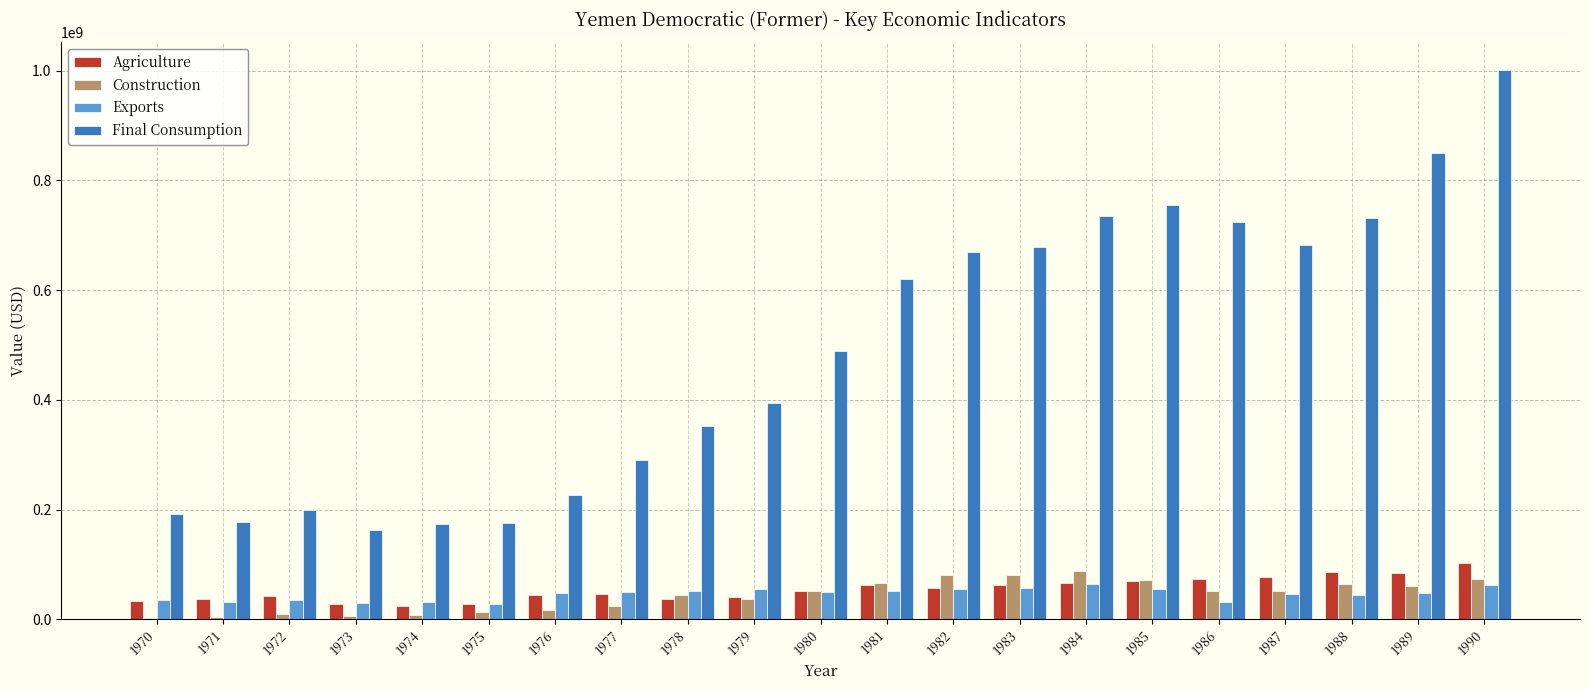

What is the difference between the Exports values at 1990 and 1979?

7414266